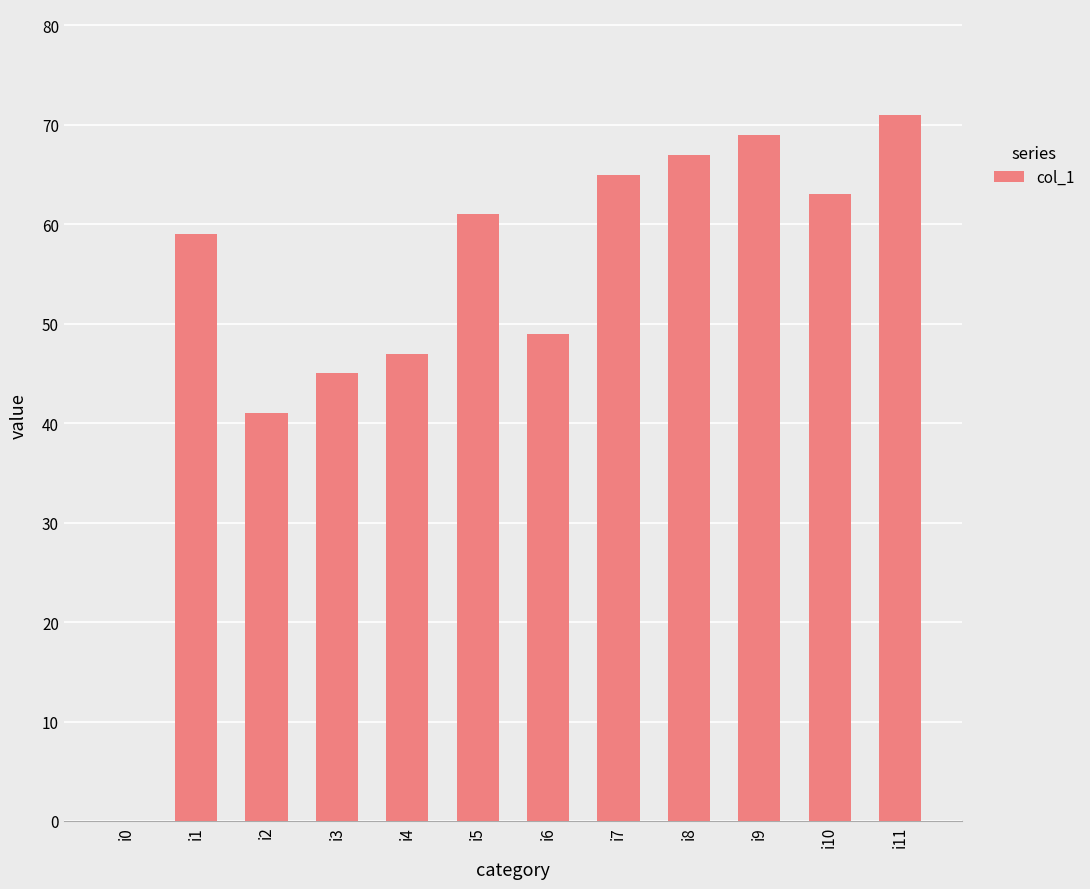

Is it true that the value at i10 is 63?

True